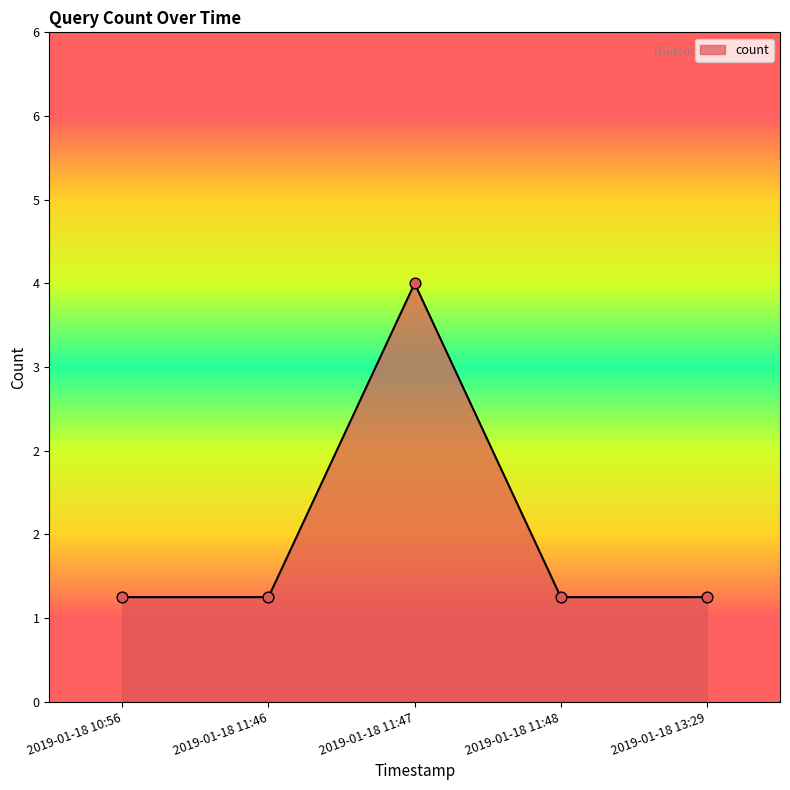

Is this an area chart (filled region under the line)?

Yes